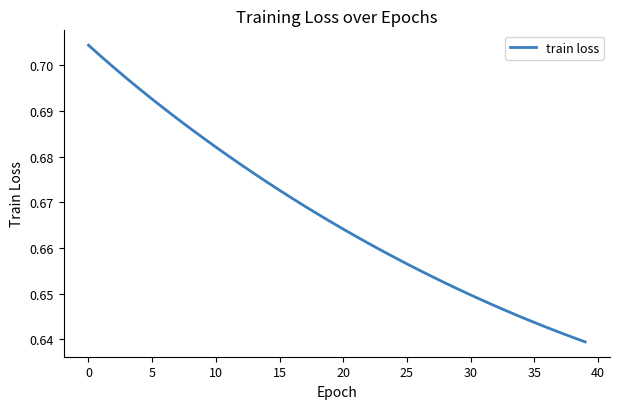

Does the chart have visible grid lines?

No